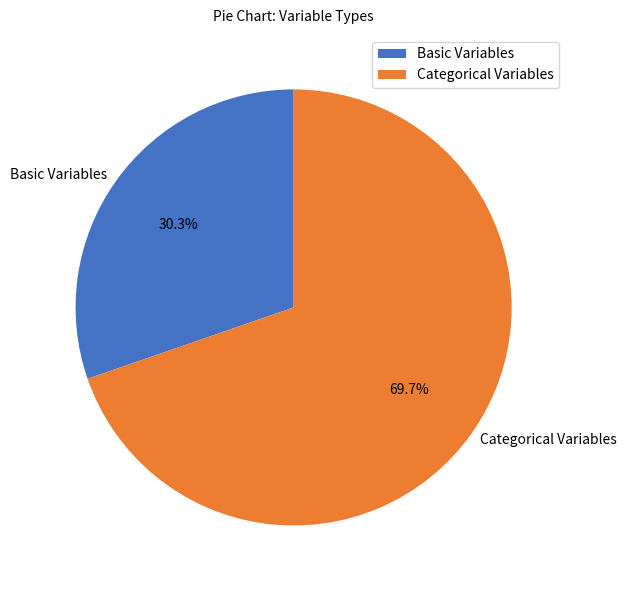

Count the number of slices in the pie.

2